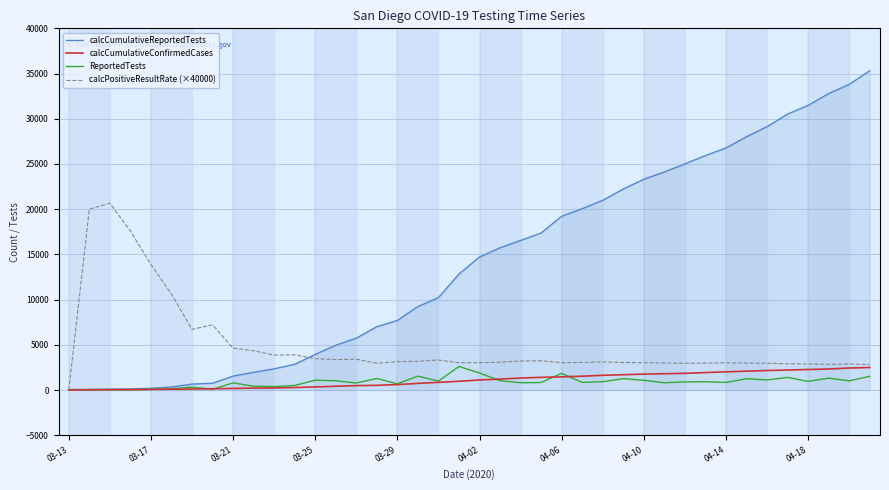

What is the maximum value for ReportedTests?

2606.0